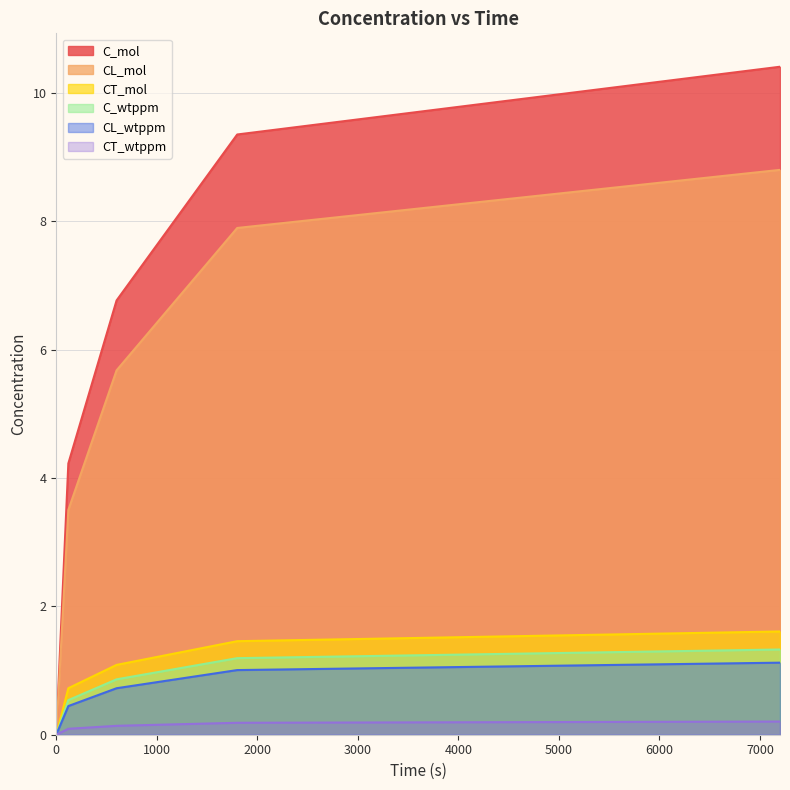

Reading left to right, what are all the values shown in this chart?

C_mol: 0=0.0	120=4.2	600=6.8	1800=9.4	7200=10.4
CL_mol: 0=0.0	120=3.5	600=5.7	1800=7.9	7200=8.8
CT_mol: 0=0.0	120=0.7	600=1.1	1800=1.5	7200=1.6
C_wtppm: 0=0.0	120=0.5	600=0.9	1800=1.2	7200=1.3
CL_wtppm: 0=0.0	120=0.4	600=0.7	1800=1.0	7200=1.1
CT_wtppm: 0=0.0	120=0.1	600=0.1	1800=0.2	7200=0.2